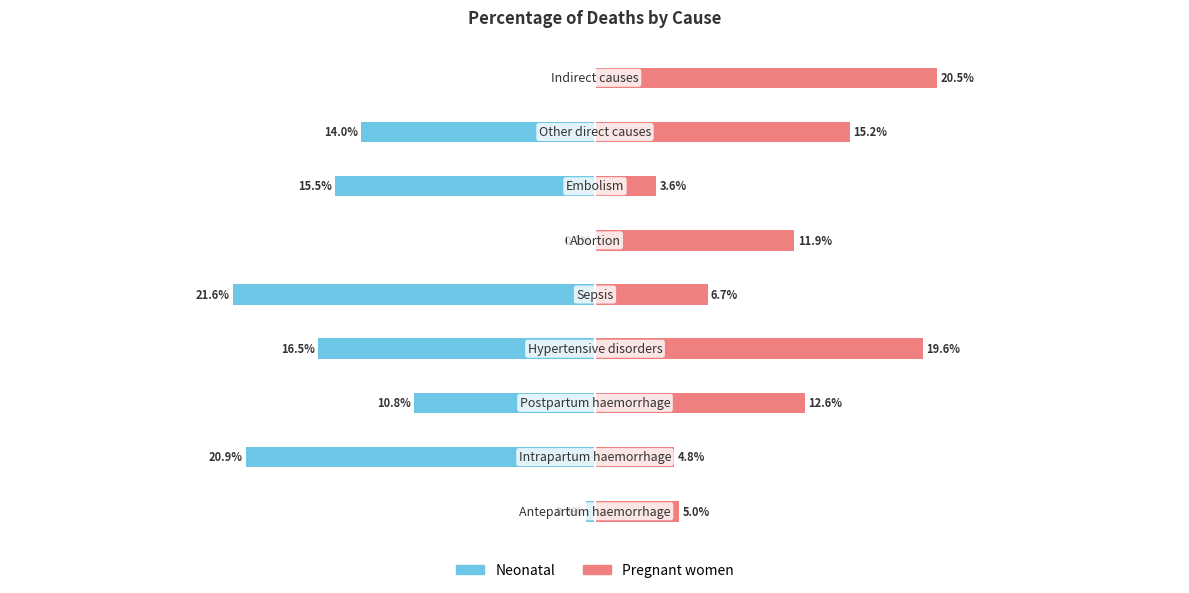

Are the bars horizontal?

Yes